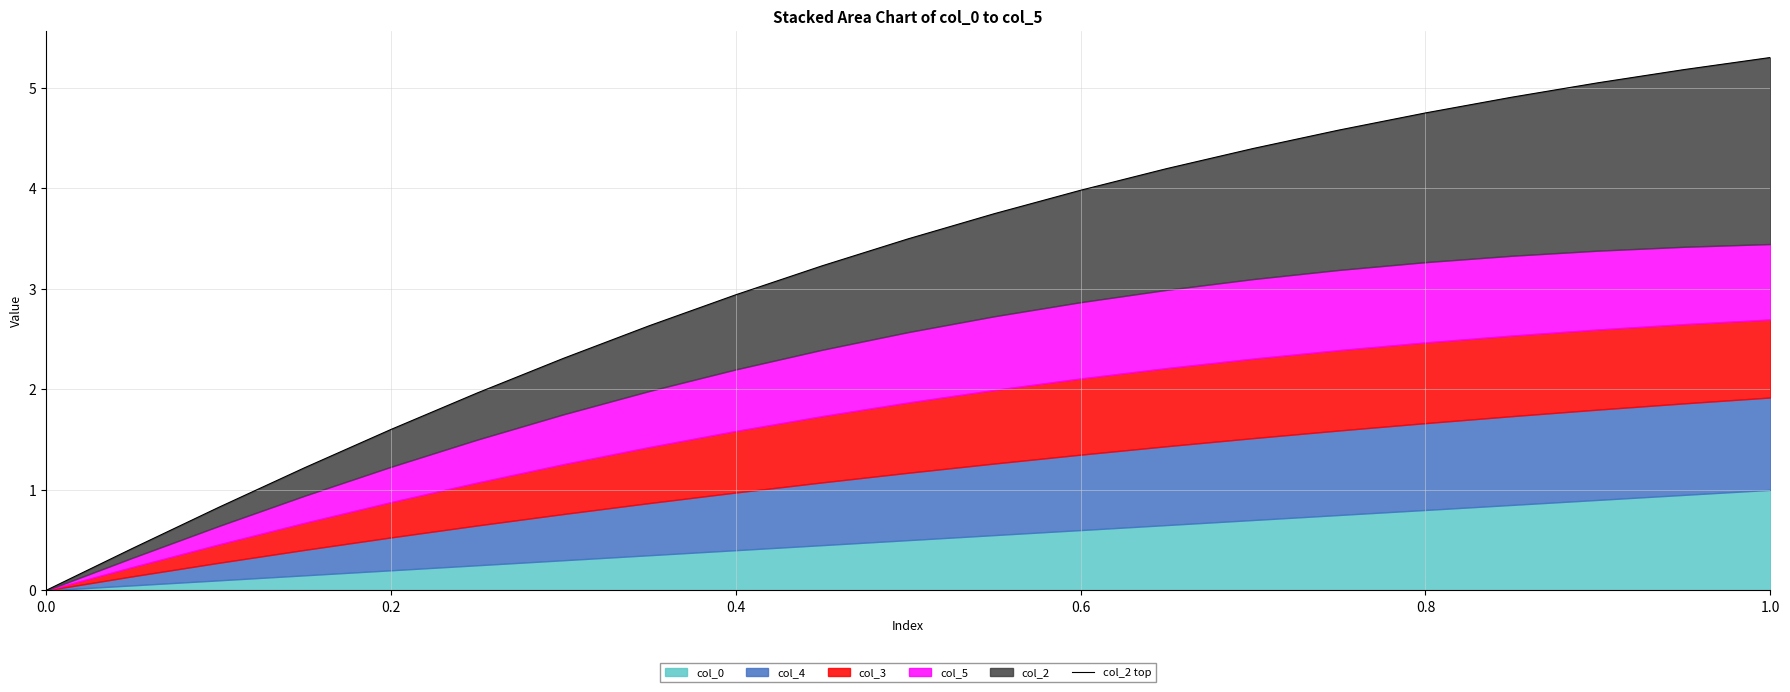

How many values are above zero?

20